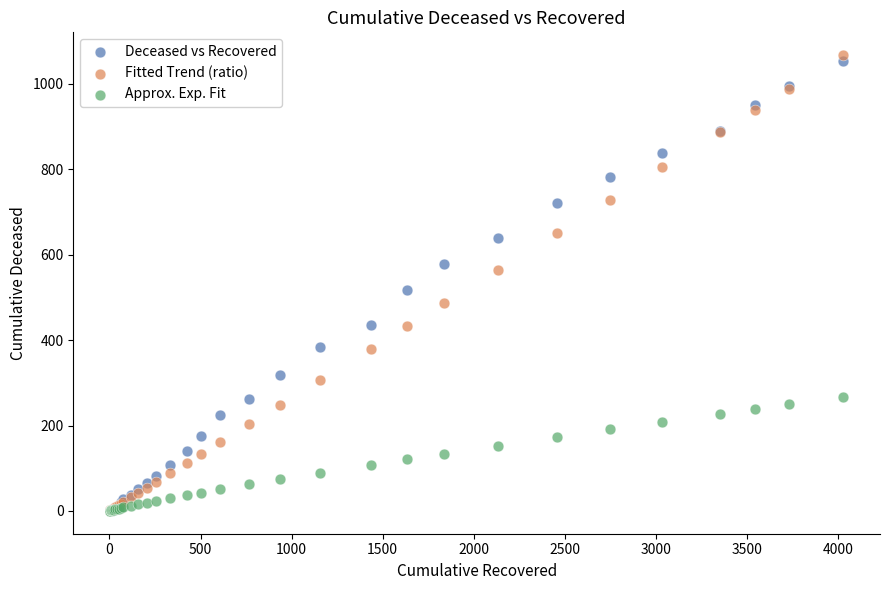

In the Fitted Trend (ratio) series, what Y value is closest to 534?

564.7